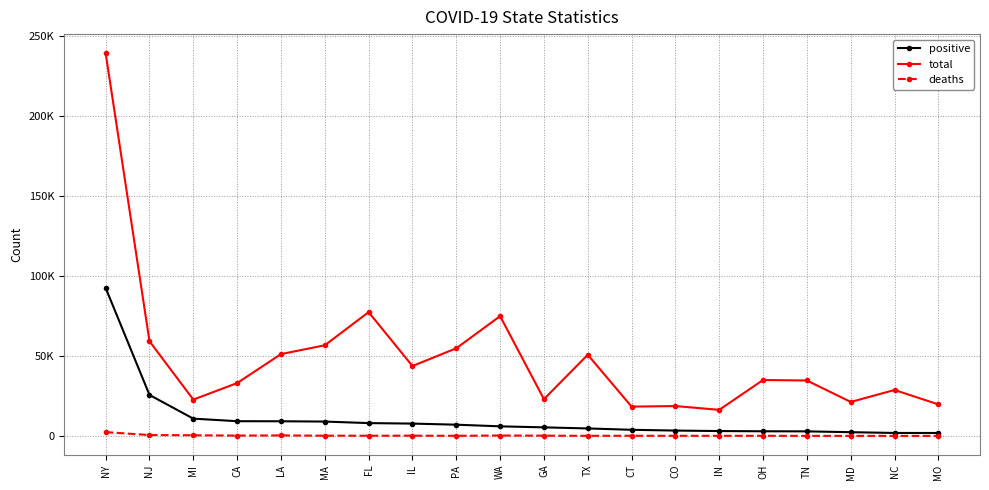

Which series has the largest total across all categories?

total